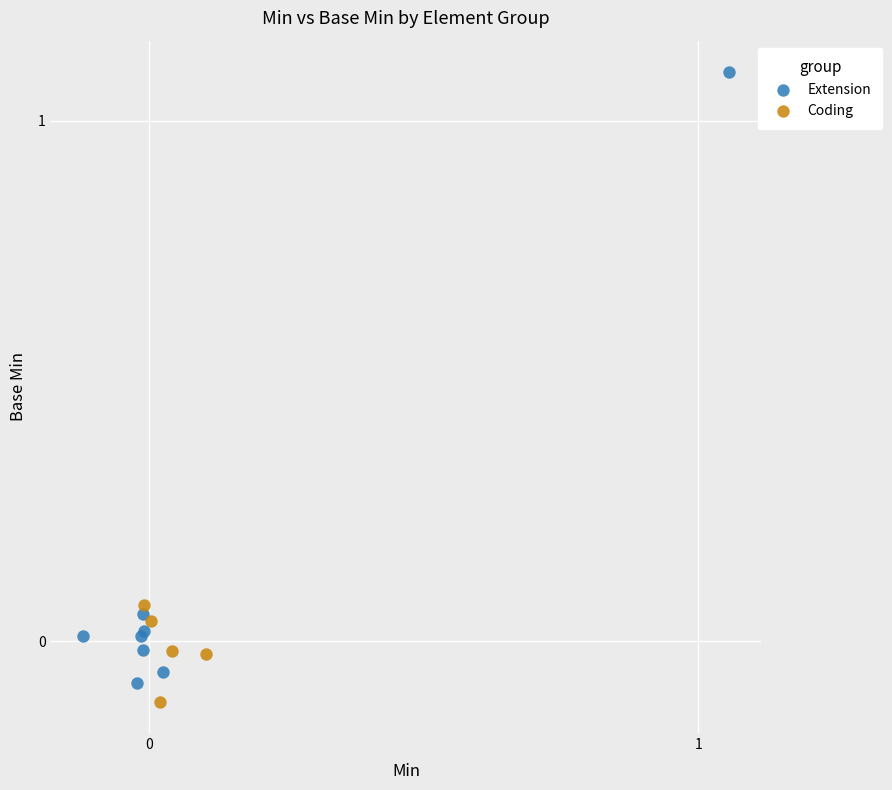

Which series has the widest spread of Y values?

Extension